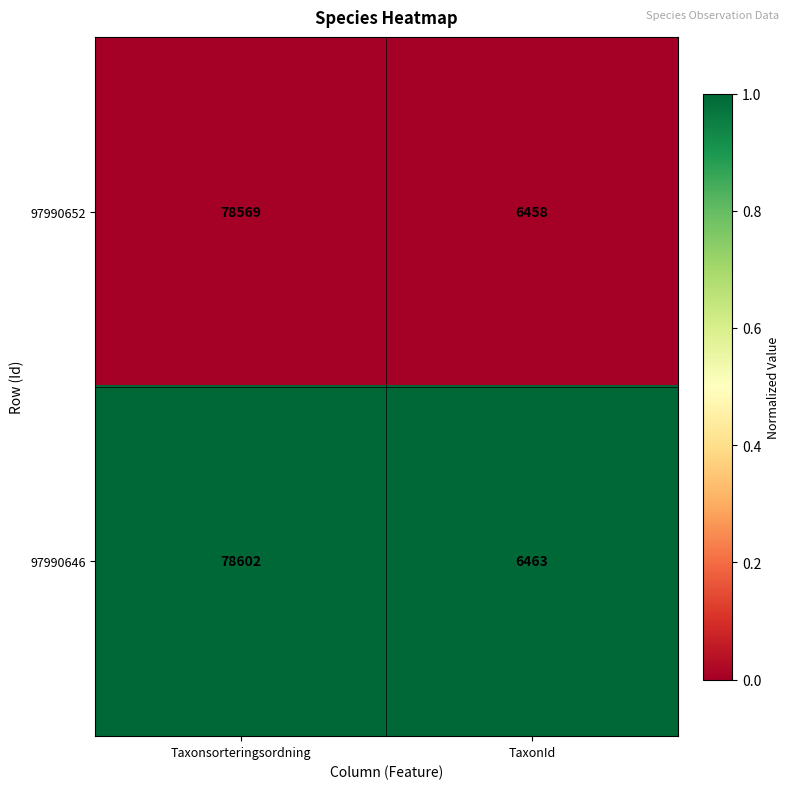

List the series in order of their overall mean, highest first.

97990646, 97990652